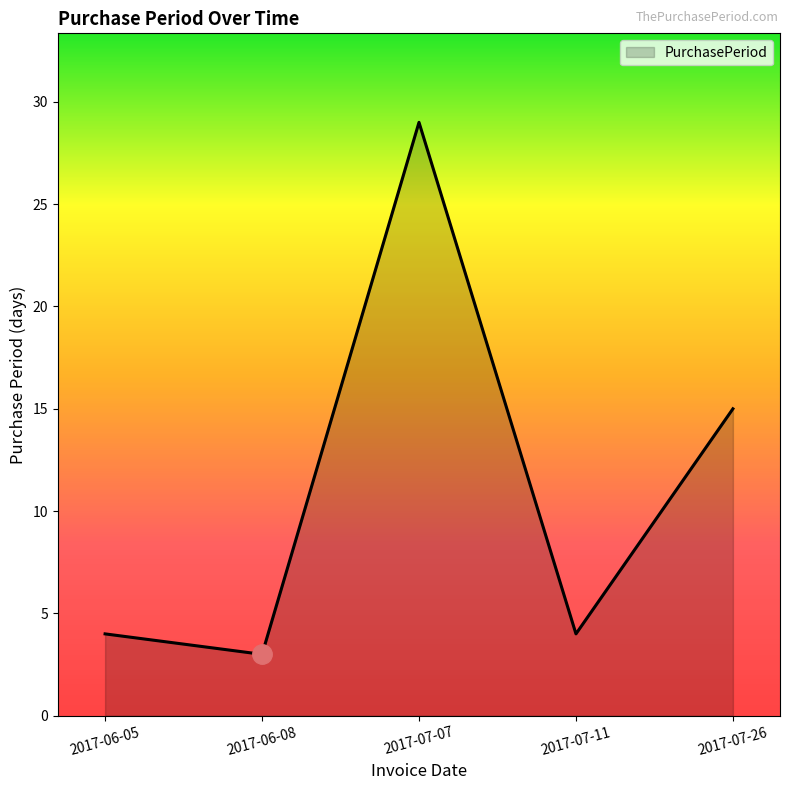

Read the value at 2017-07-26.

15